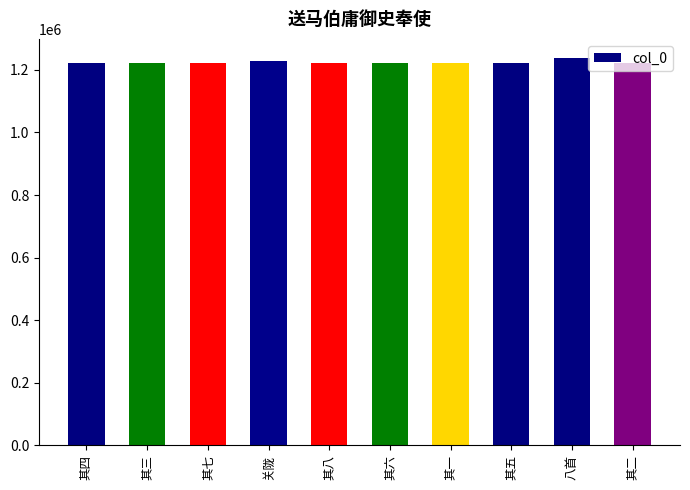

How many series are shown in this chart?

1